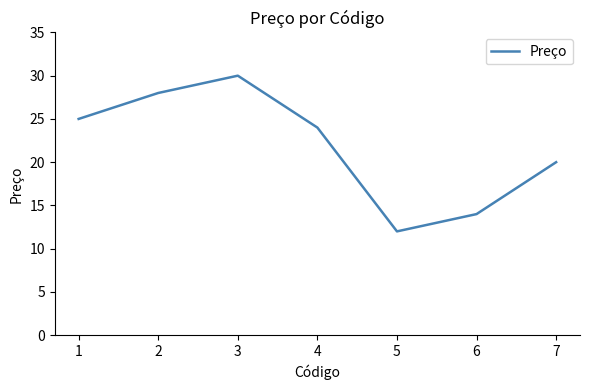

Is this an area chart (filled region under the line)?

No